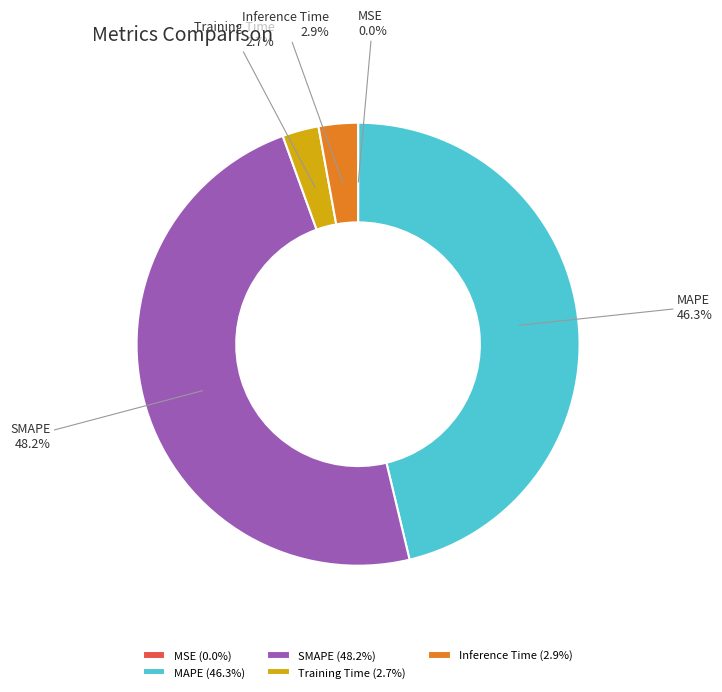

Which has a higher value, Training Time or MAPE?

MAPE